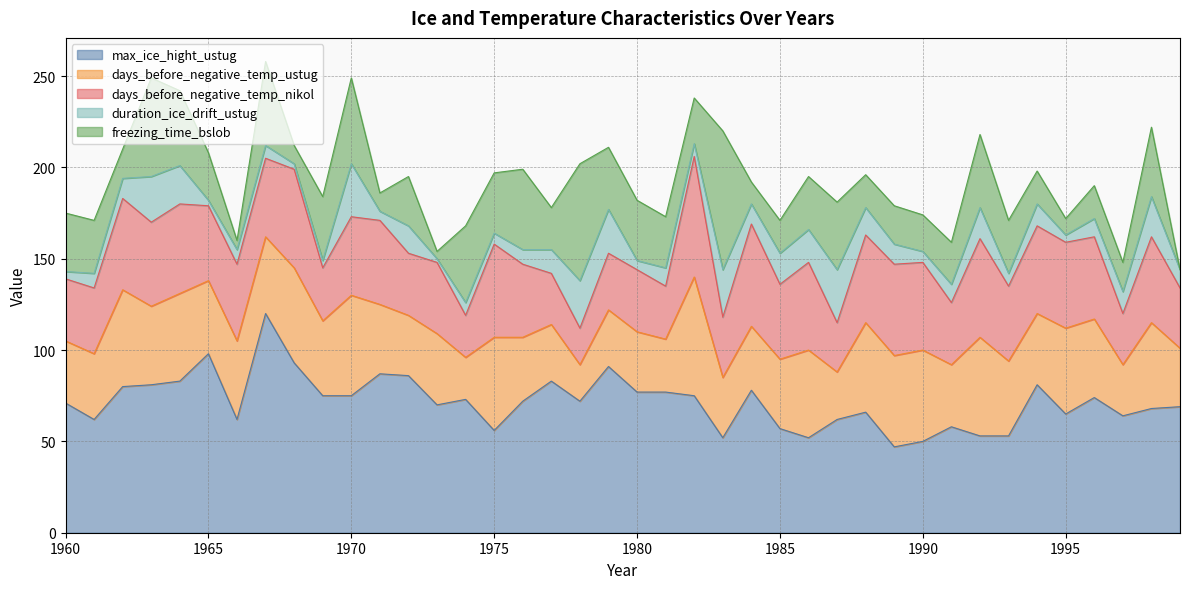

What are all the series names shown in the legend?

max_ice_hight_ustug, days_before_negative_temp_ustug, days_before_negative_temp_nikol, duration_ice_drift_ustug, freezing_time_bslob